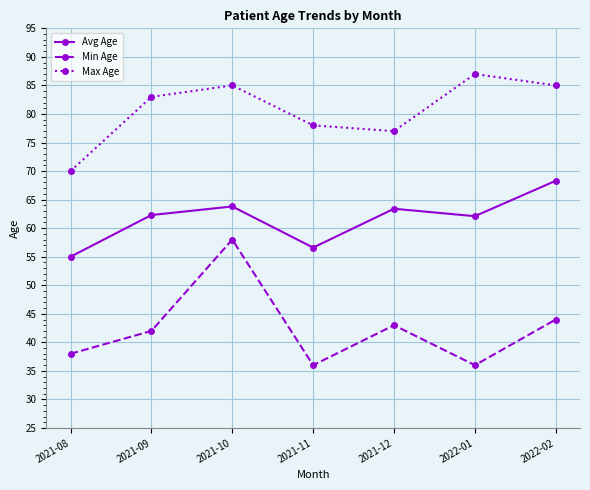

At which category is the sum across all series the highest?

2021-10